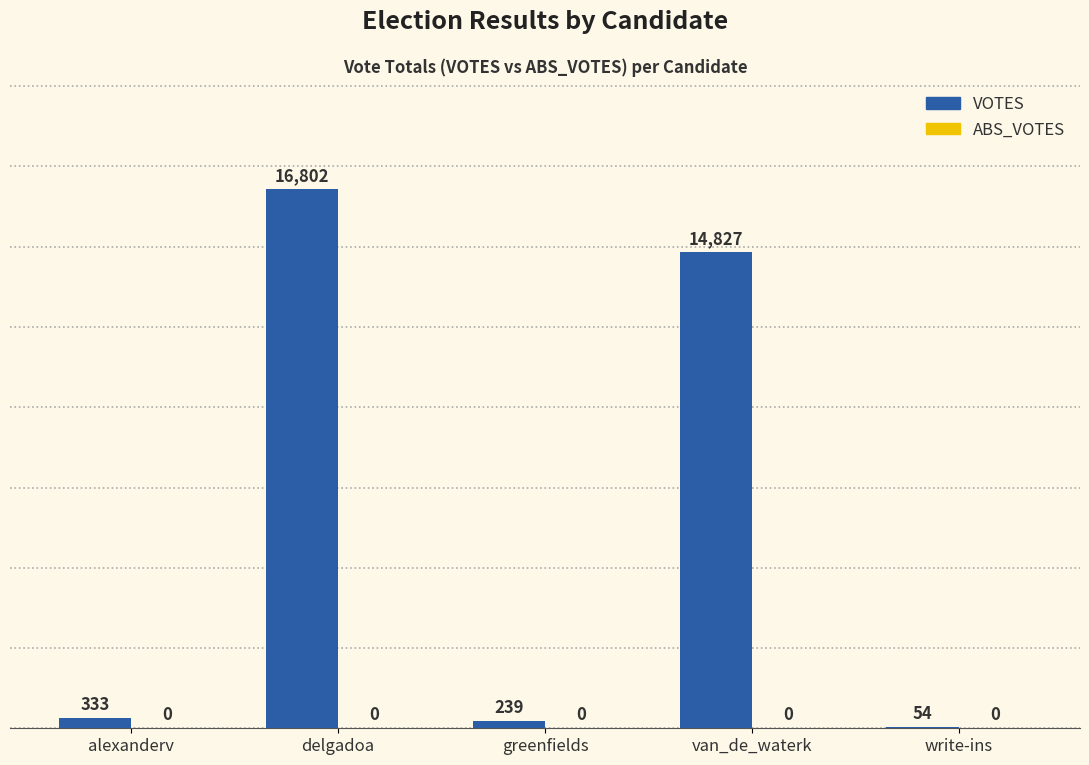

What is the change in value from van_de_waterk to write-ins?

-14773